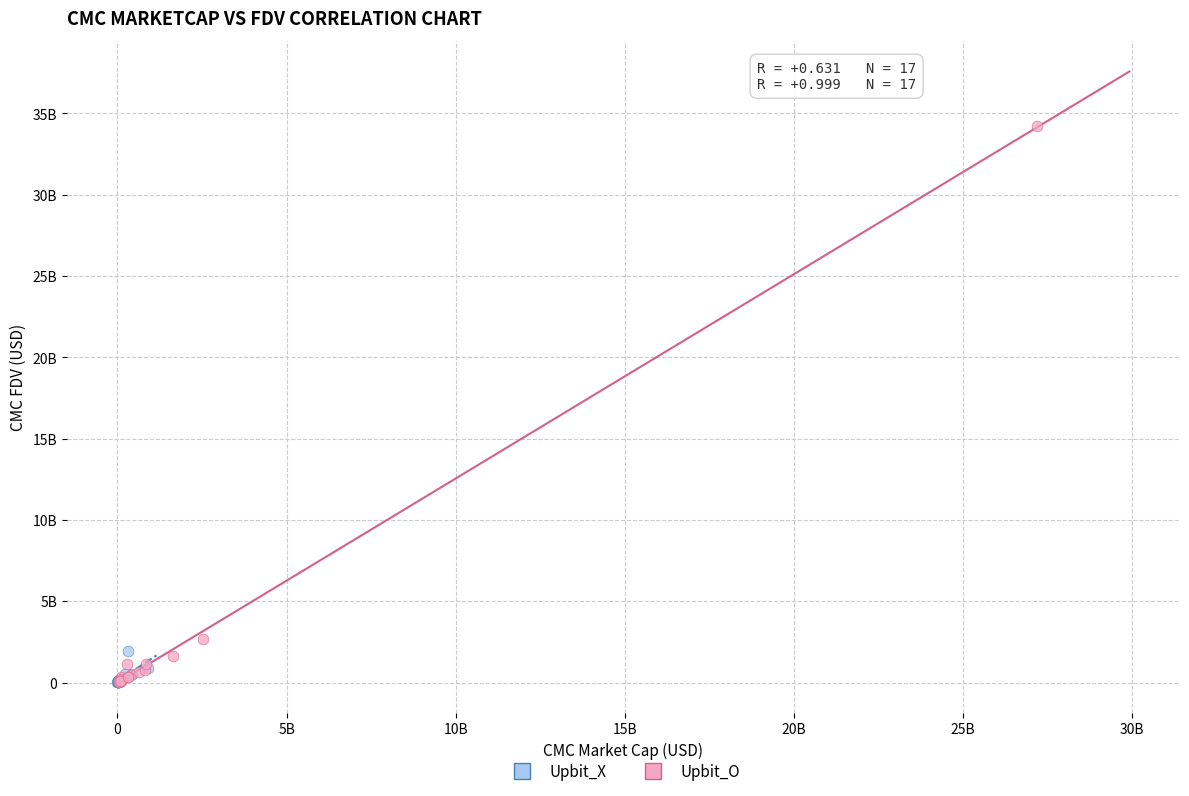

What are all the series names shown in the legend?

Upbit_X, Upbit_O